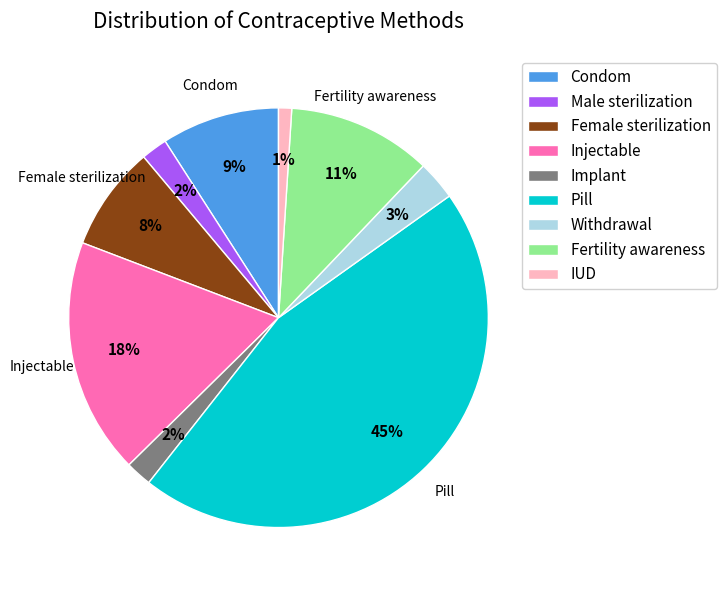

True or false: Implant accounts for 8% of the total.

False